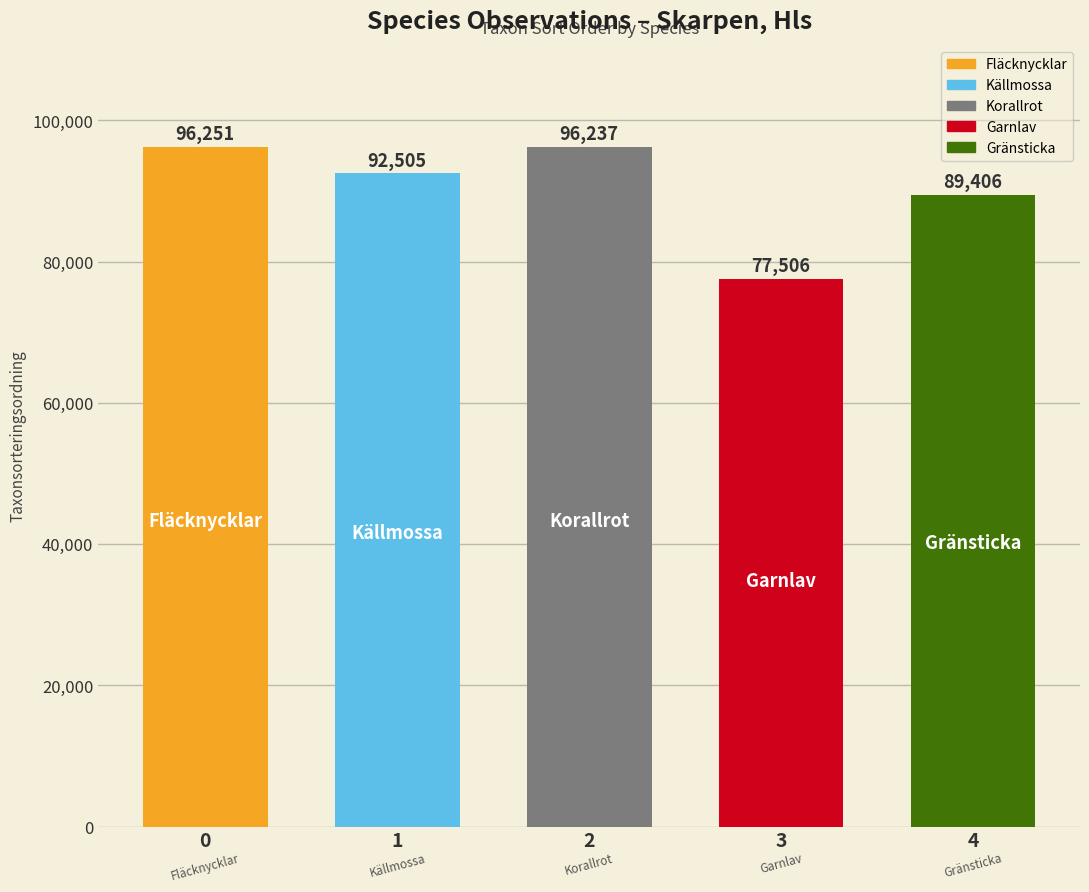

What is the approximate value at Fläcknycklar, to the nearest 100?

96300